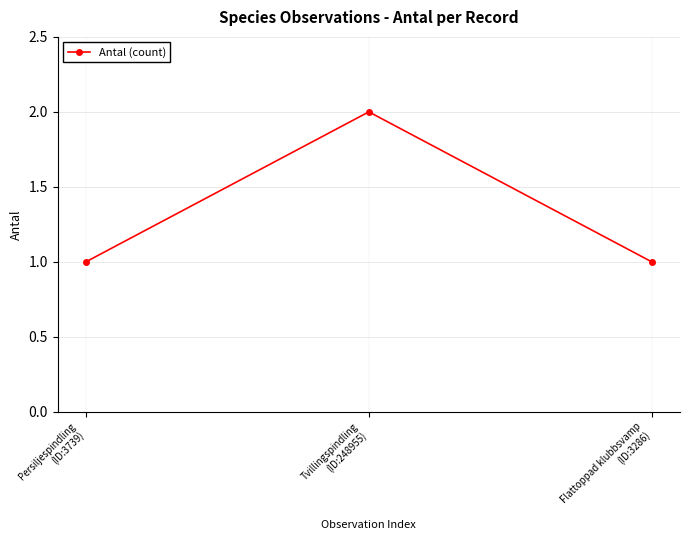

How many values are between 1 and 2?

3